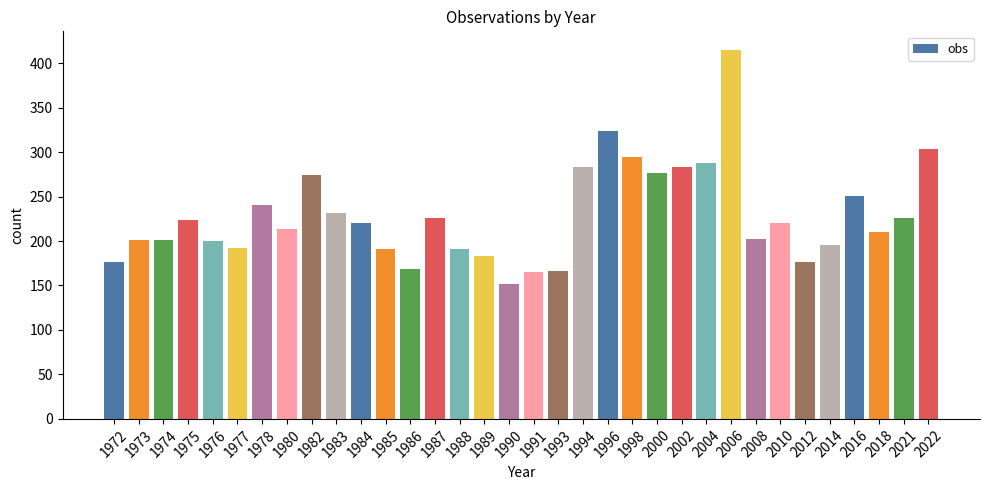

Is it true that the value at 1998 is 154?

False